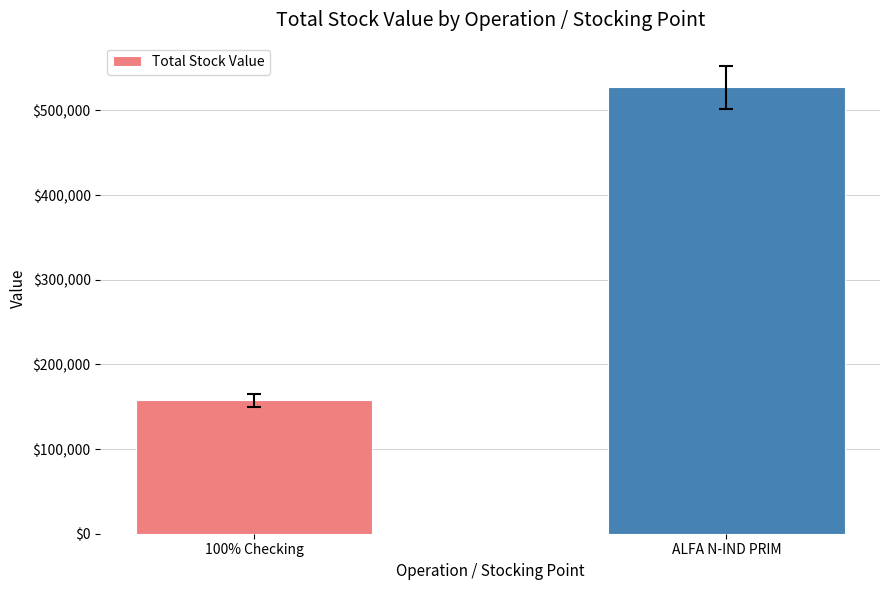

Which label corresponds to the smallest value in the chart?

100% Checking